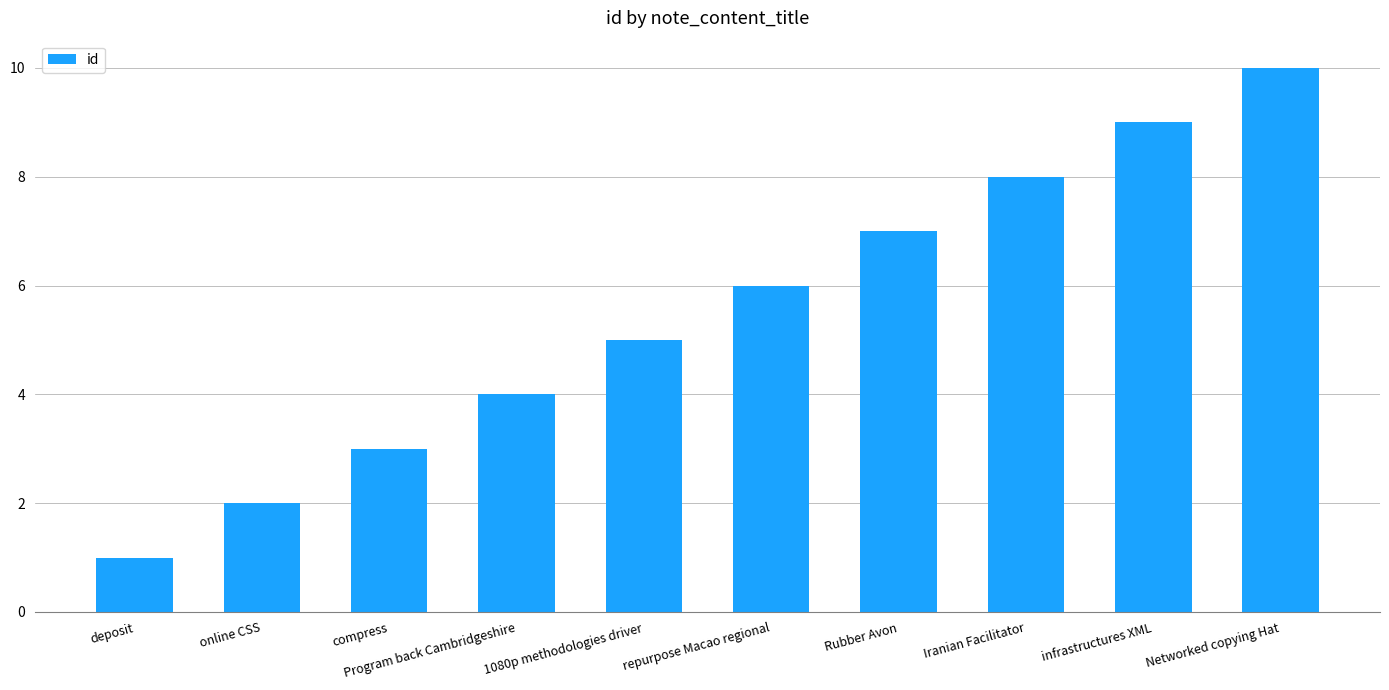

What is the change in value from compress to repurpose Macao regional?

+3